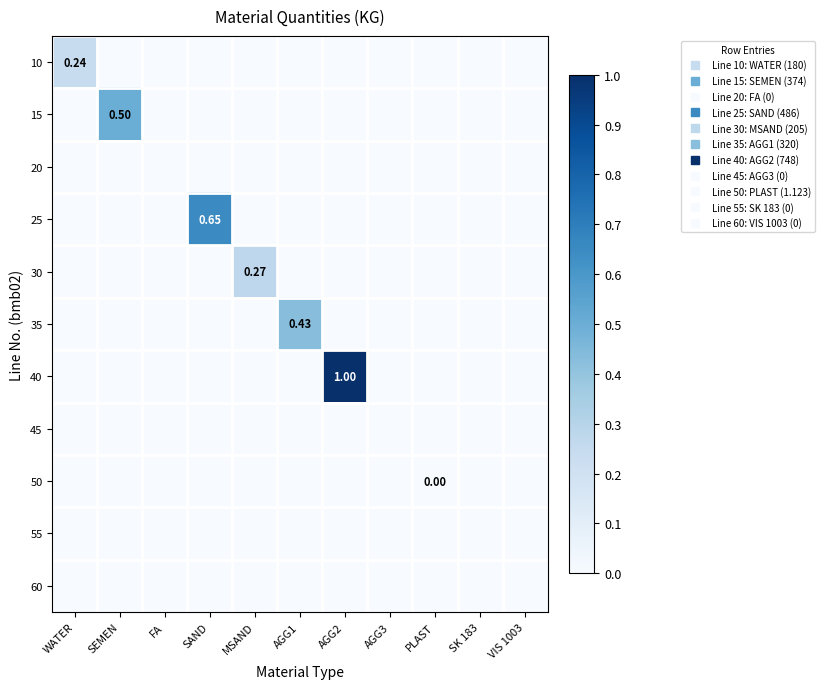

List the labels in order of 40 value, smallest first.

WATER, SEMEN, FA, SAND, MSAND, AGG1, AGG3, PLAST, SK 183, VIS 1003, AGG2